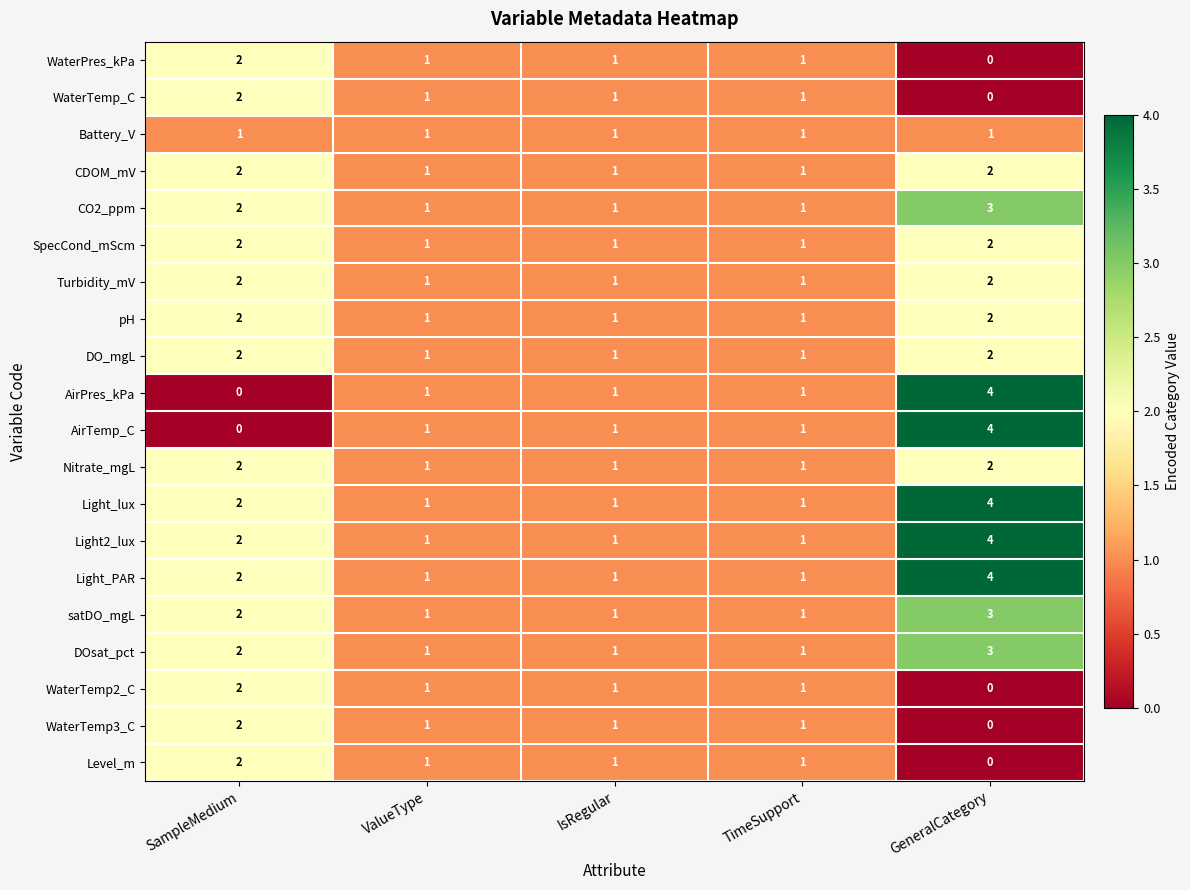

How many data points does each series have?

5